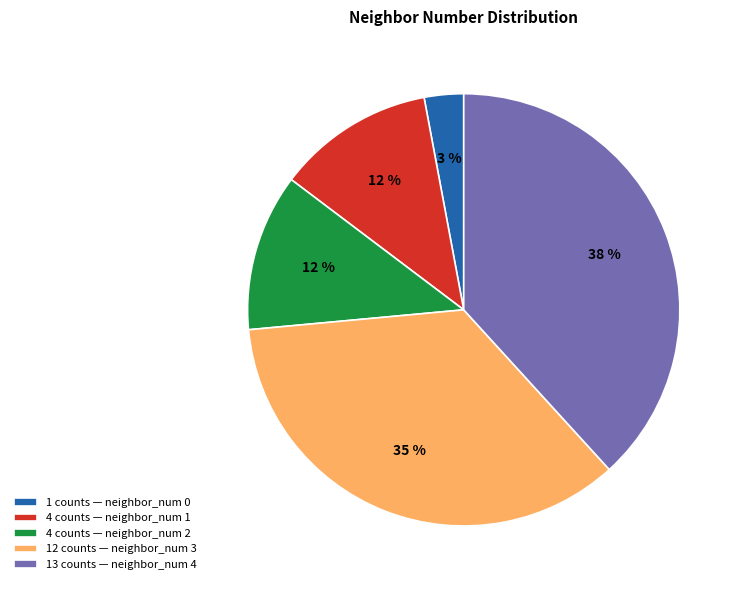

Combined, do 4 counts — neighbor_num 1 and 12 counts — neighbor_num 3 account for over 50%?

No